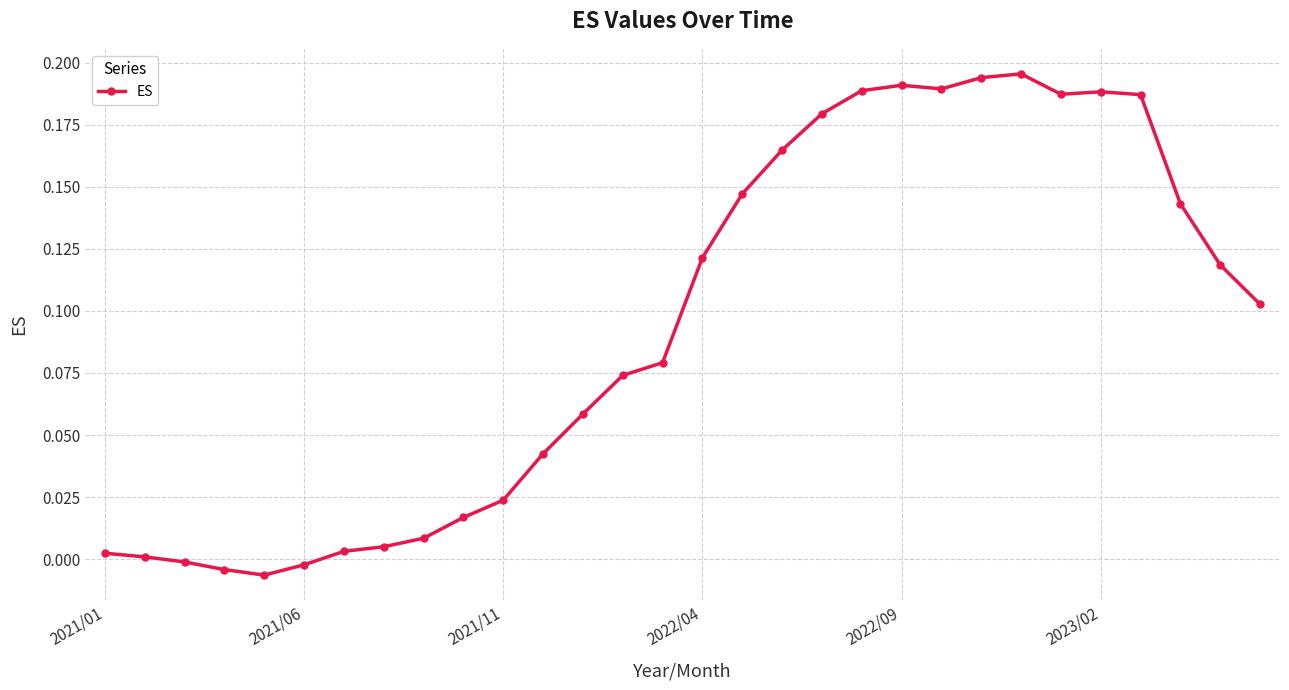

How many interior local peaks (higher than both neighbors) does the data have?

3